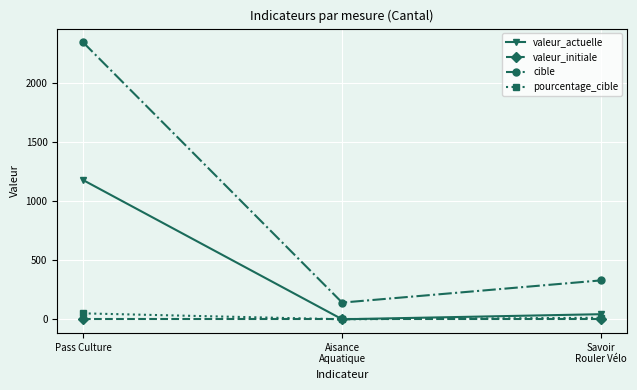

Count the pourcentage_cible values in the range 0 to 50.

3